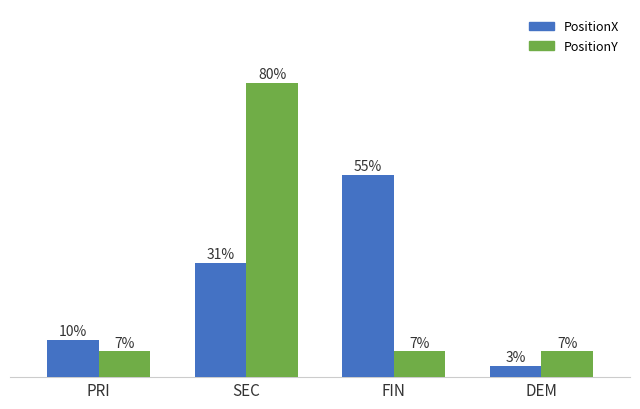

At which category is the sum across all series the highest?

SEC